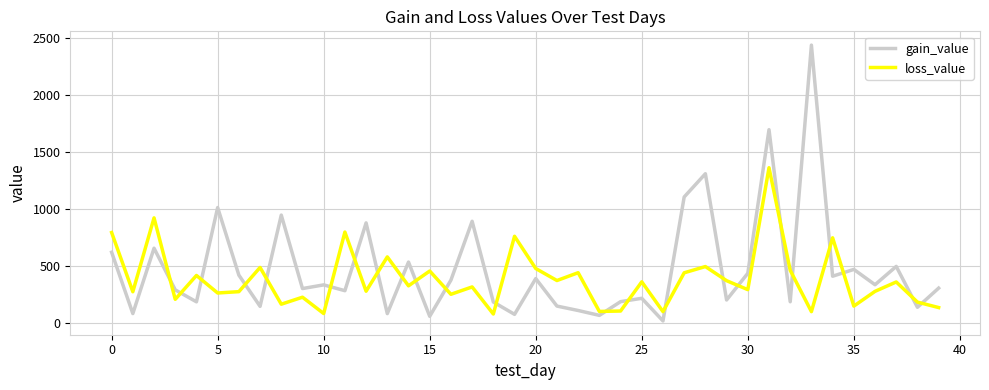

Which series ends up on top after the final intersection of loss_value and gain_value?

gain_value